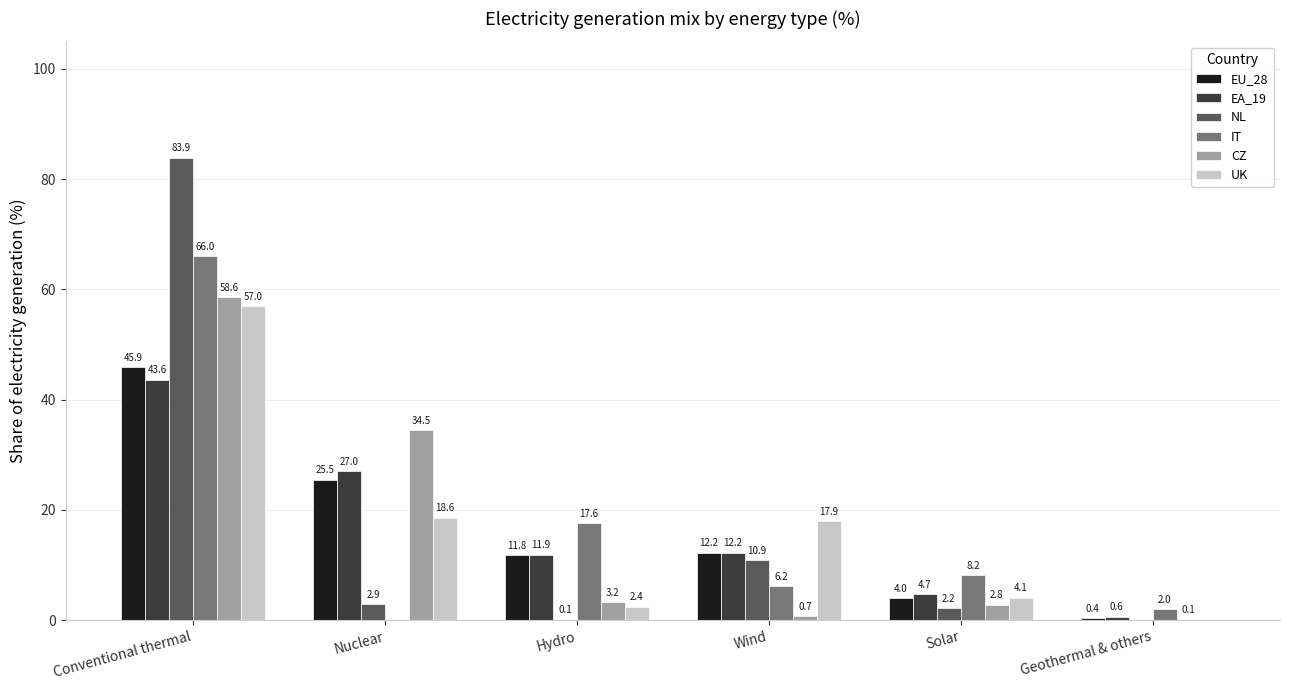

Is the value of EA_19 at Nuclear greater than the value of IT at Nuclear?

Yes